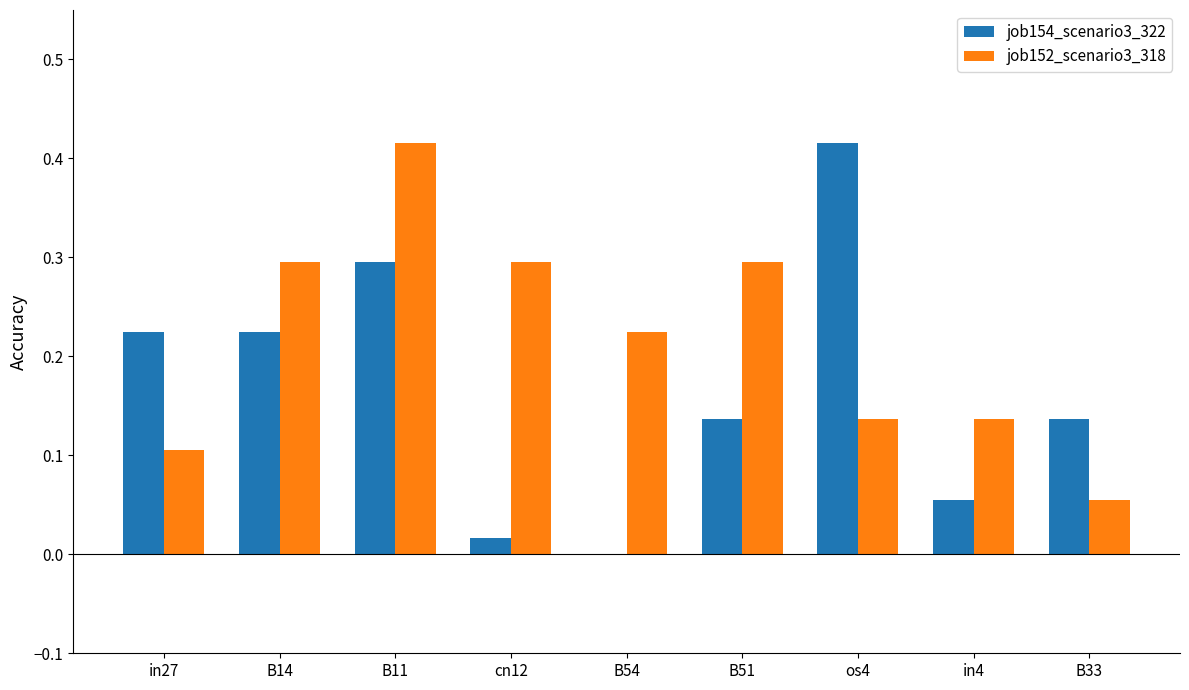

What are all the series names shown in the legend?

job154_scenario3_322, job152_scenario3_318